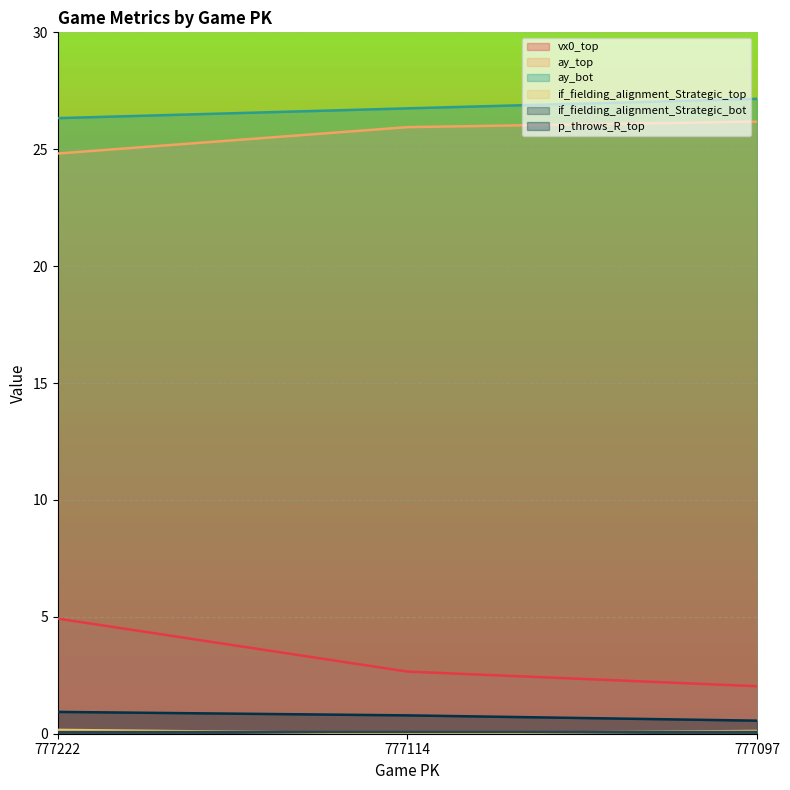

Which series has the widest spread of values?

vx0_top